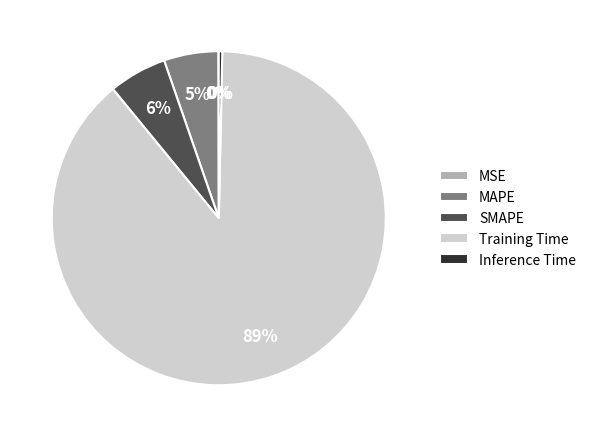

Which slice represents more than half of the pie?

Training Time